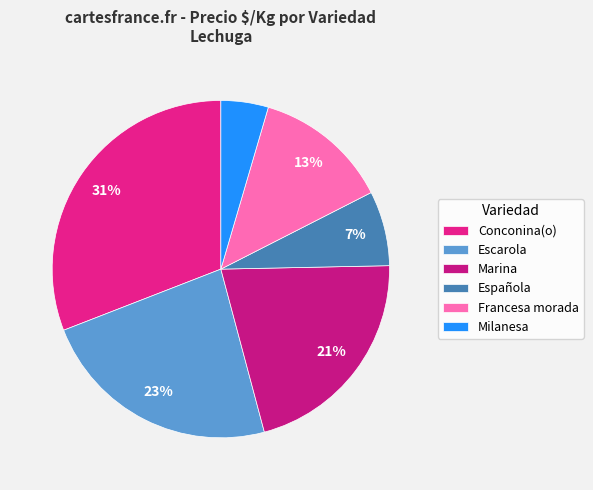

To the nearest percent, what is the difference between the largest and smallest slice percentages?

26%